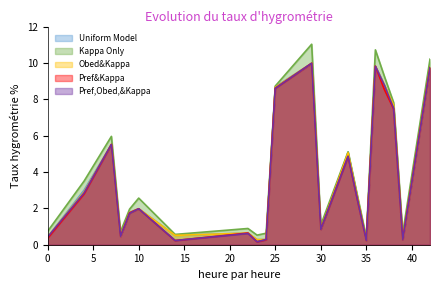

Which series changed the most between 37 and 42?

Pref&Kappa